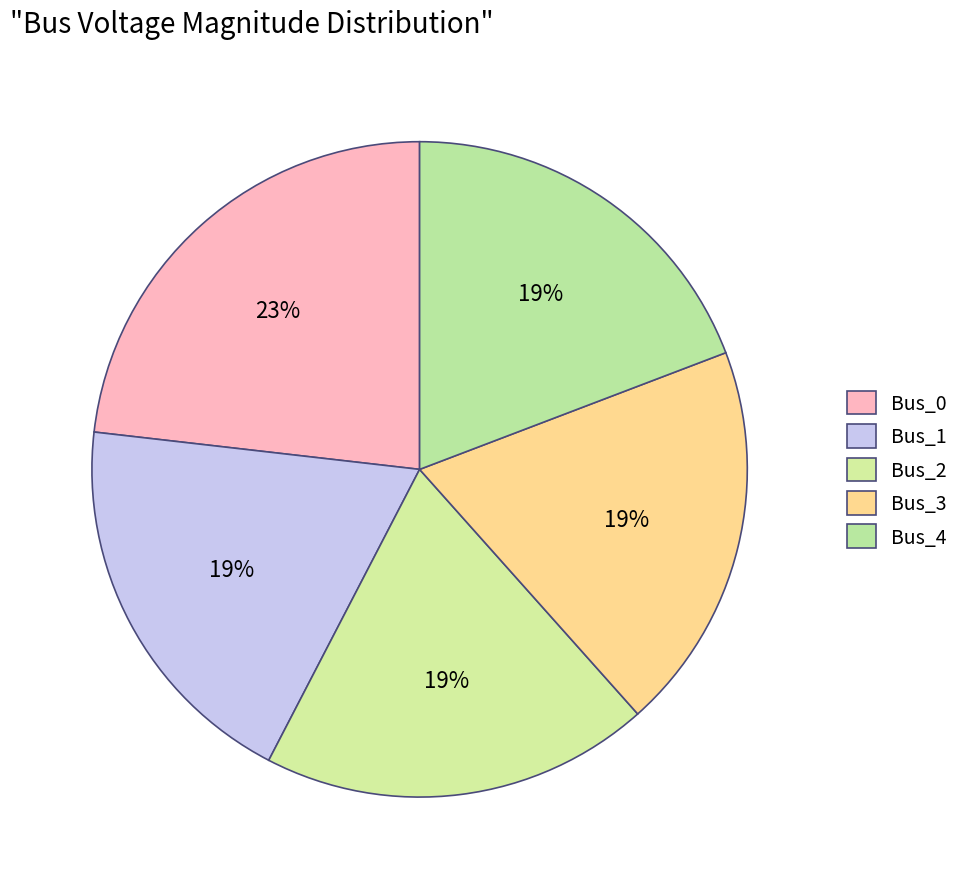

To the nearest percent, what is the combined percentage of Bus_2 and Bus_1?

38%